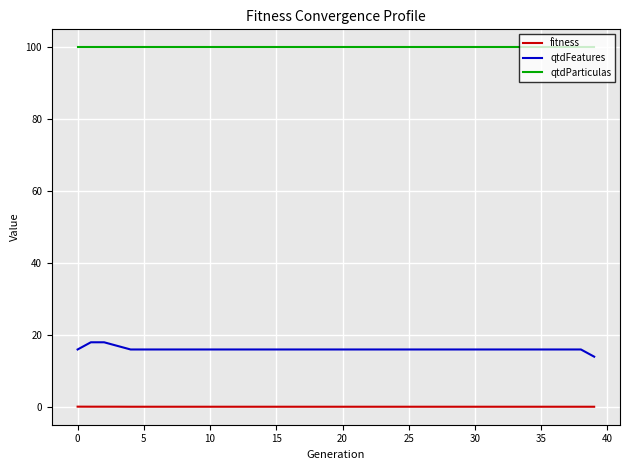

What is the sum of all qtdParticulas values?

4000.0